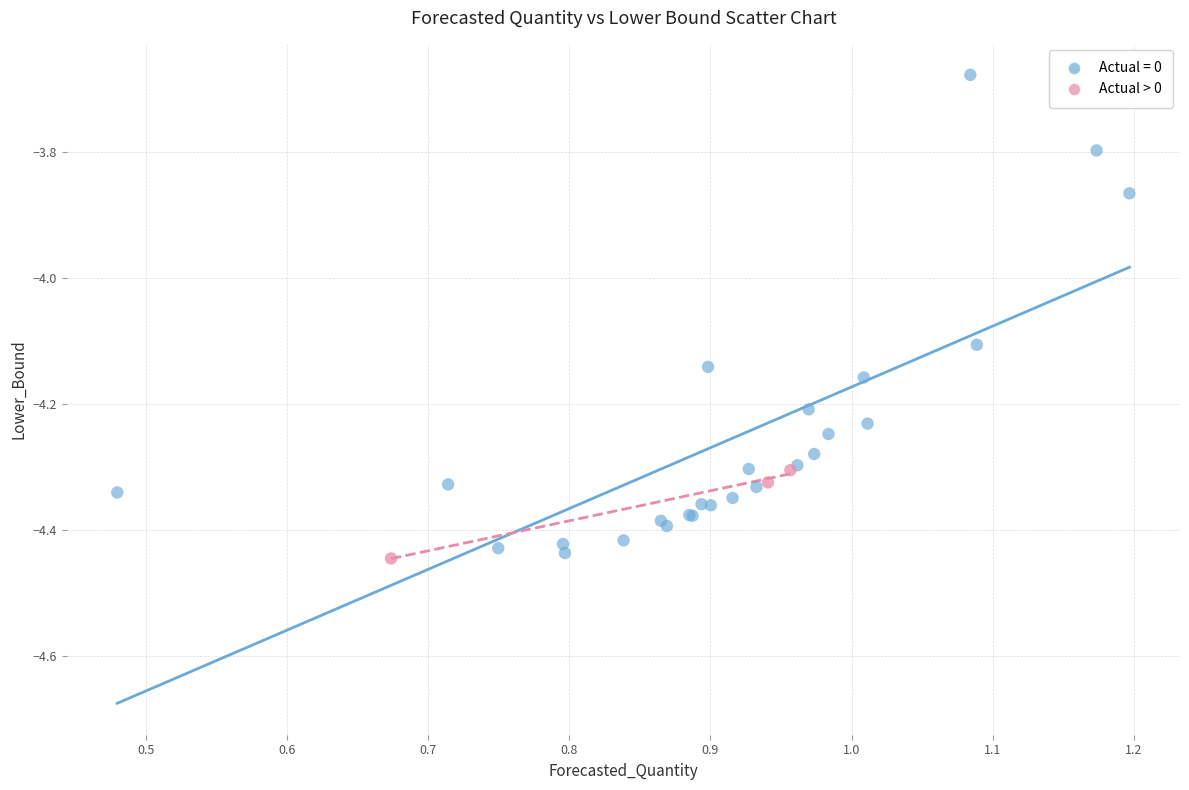

Which series has the widest spread of Y values?

Actual = 0